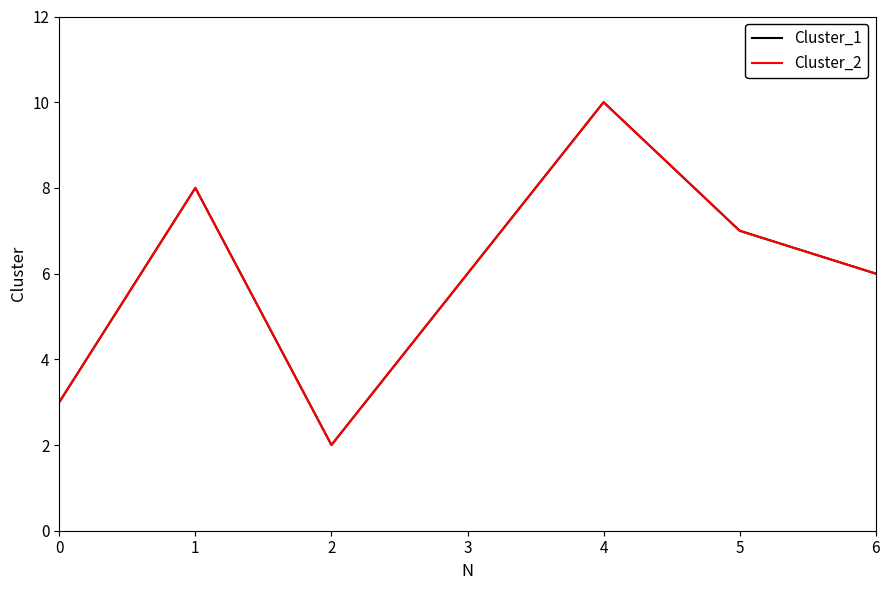

What is the difference between the Cluster_2 values at 5 and 4?

3